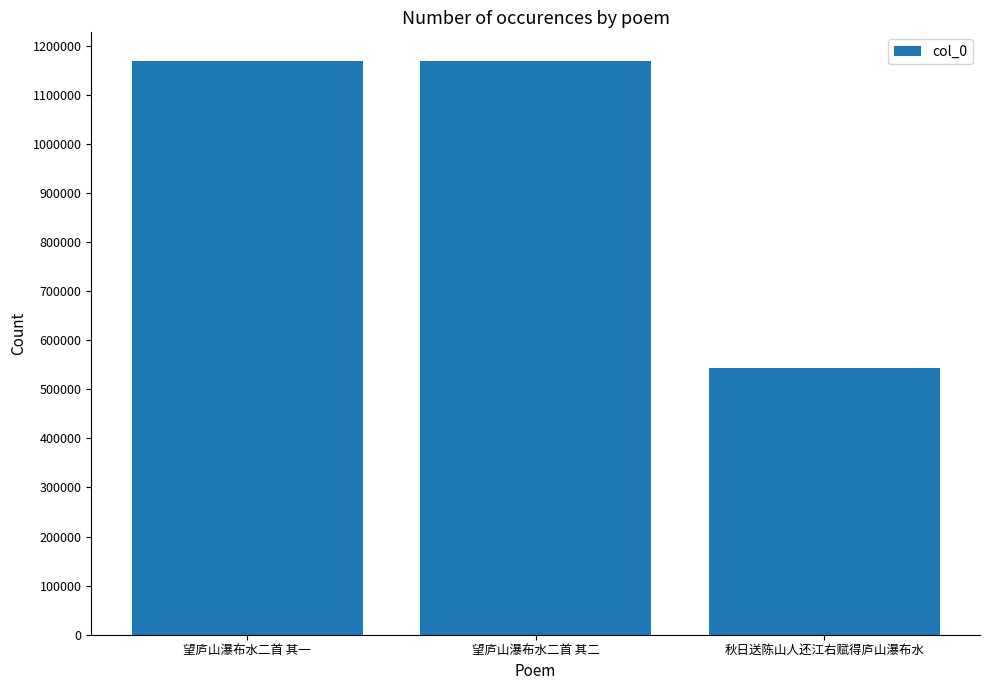

What is the label of the 3rd bar from the right?

望庐山瀑布水二首 其一